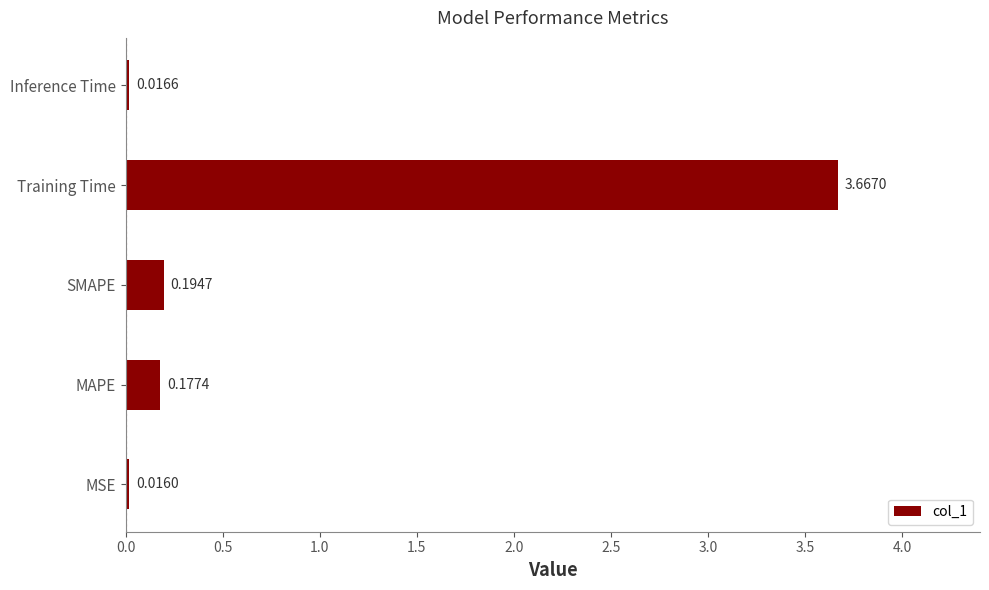

Does the chart contain stacked bars?

No